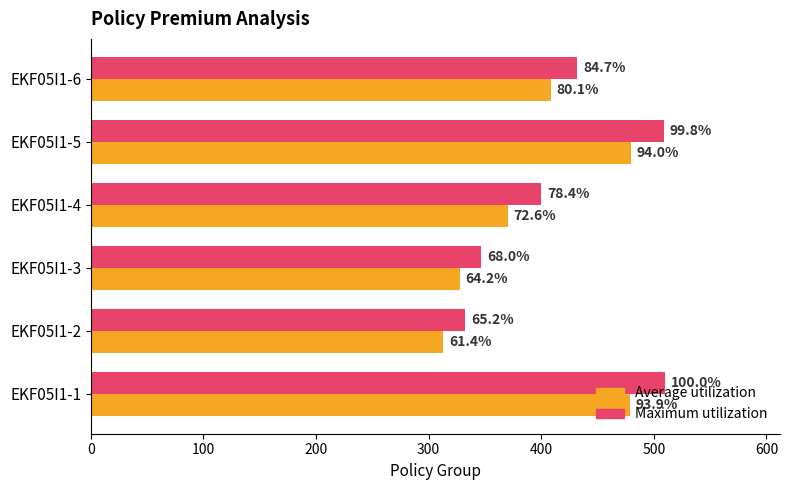

List the series in order of their overall mean, highest first.

Maximum utilization, Average utilization